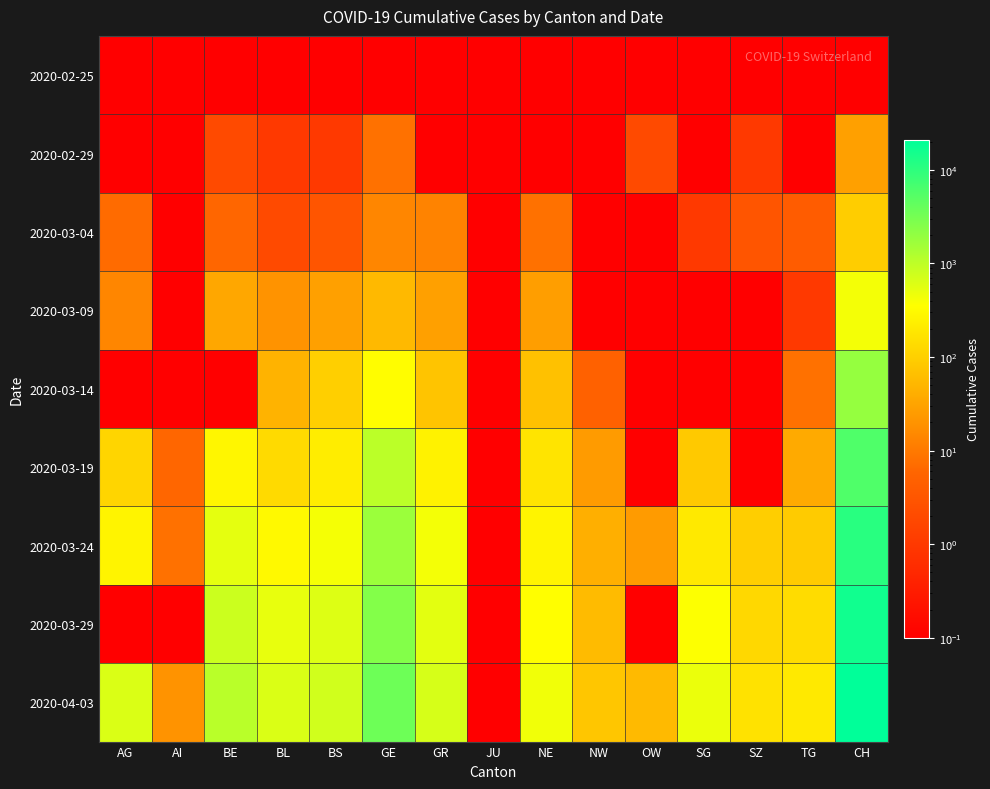

At which category does the chart reach its peak across all series?

CH